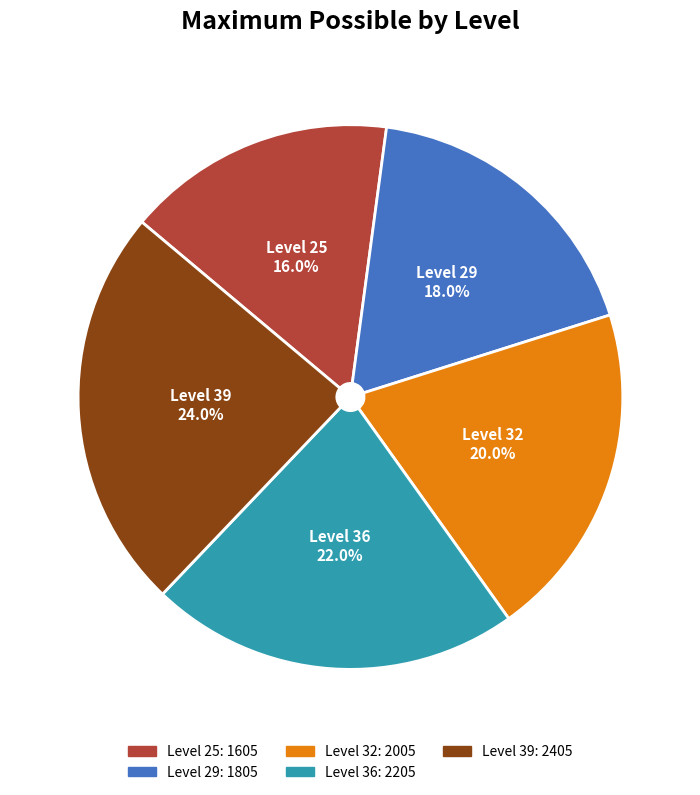

Which has a higher value, Level 29 or Level 32?

Level 32